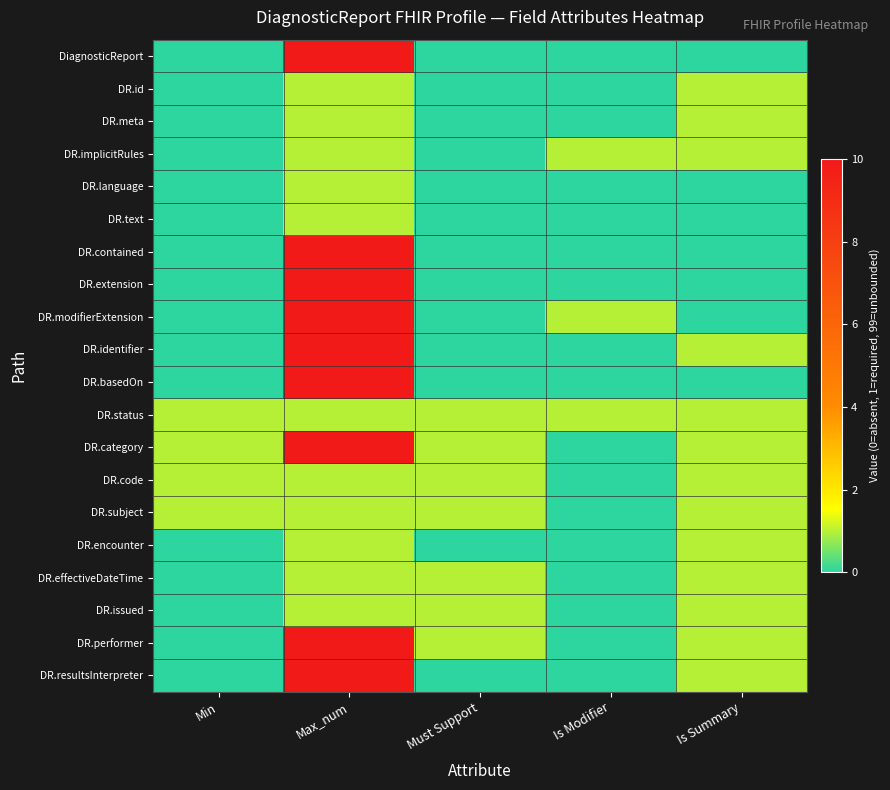

Rank the series at Min from highest to lowest value.

DR.status, DR.category, DR.code, DR.subject, DiagnosticReport, DR.id, DR.meta, DR.implicitRules, DR.language, DR.text, DR.contained, DR.extension, DR.modifierExtension, DR.identifier, DR.basedOn, DR.encounter, DR.effectiveDateTime, DR.issued, DR.performer, DR.resultsInterpreter